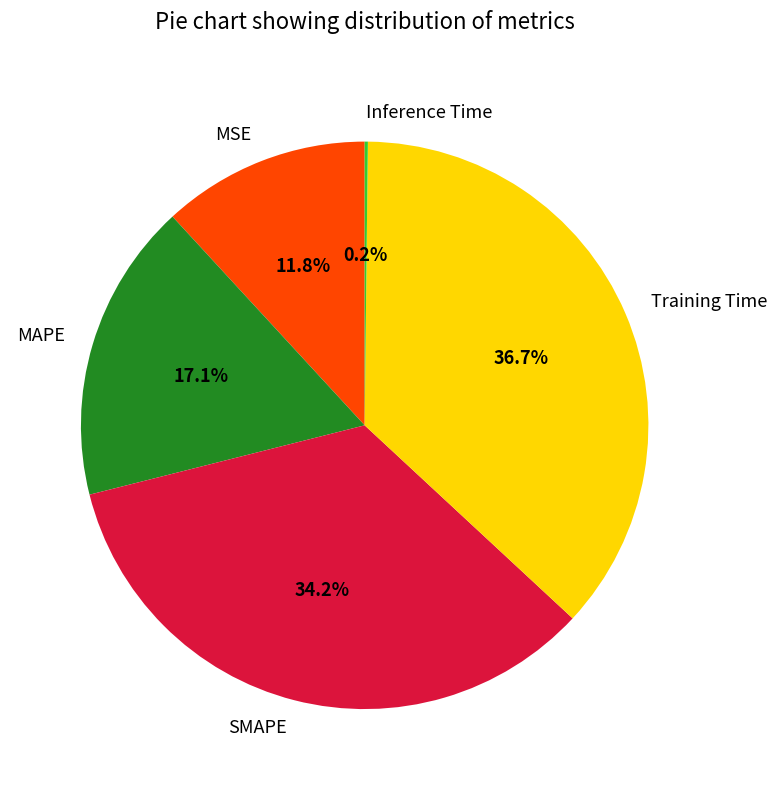

Do Training Time and MSE together represent more than half of the pie?

No